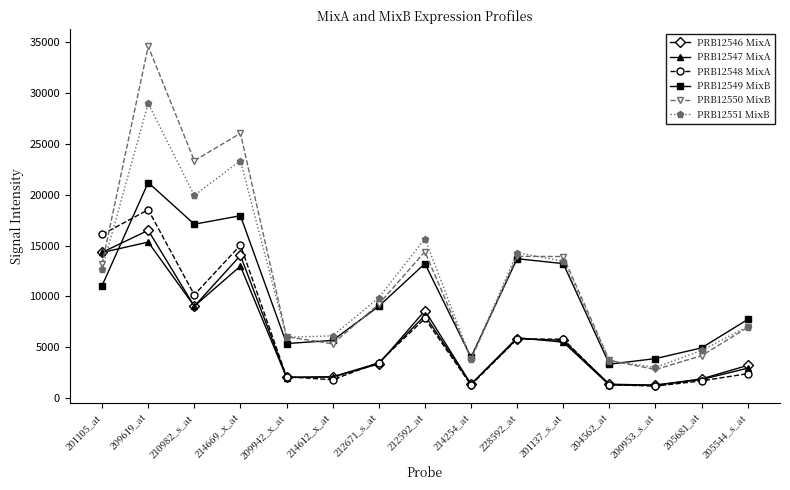

At which category does PRB12551 MixB reach its first local valley?

210982_s_at